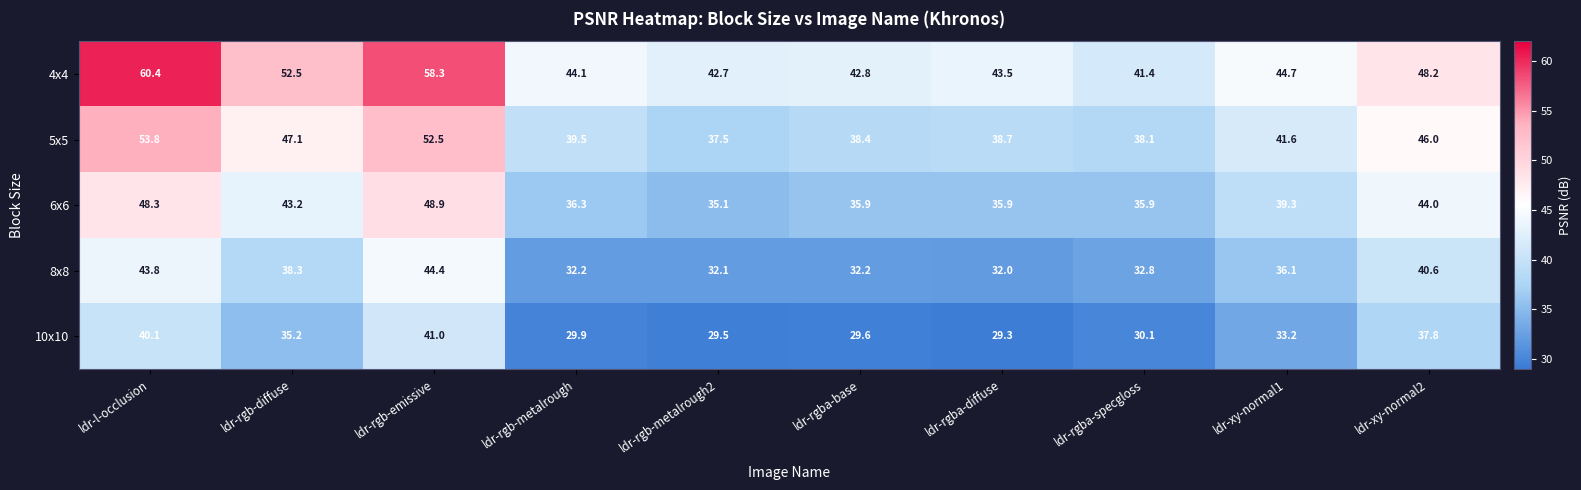

Is the value of 4x4 at ldr-rgba-base greater than the value of 5x5 at ldr-xy-normal2?

No